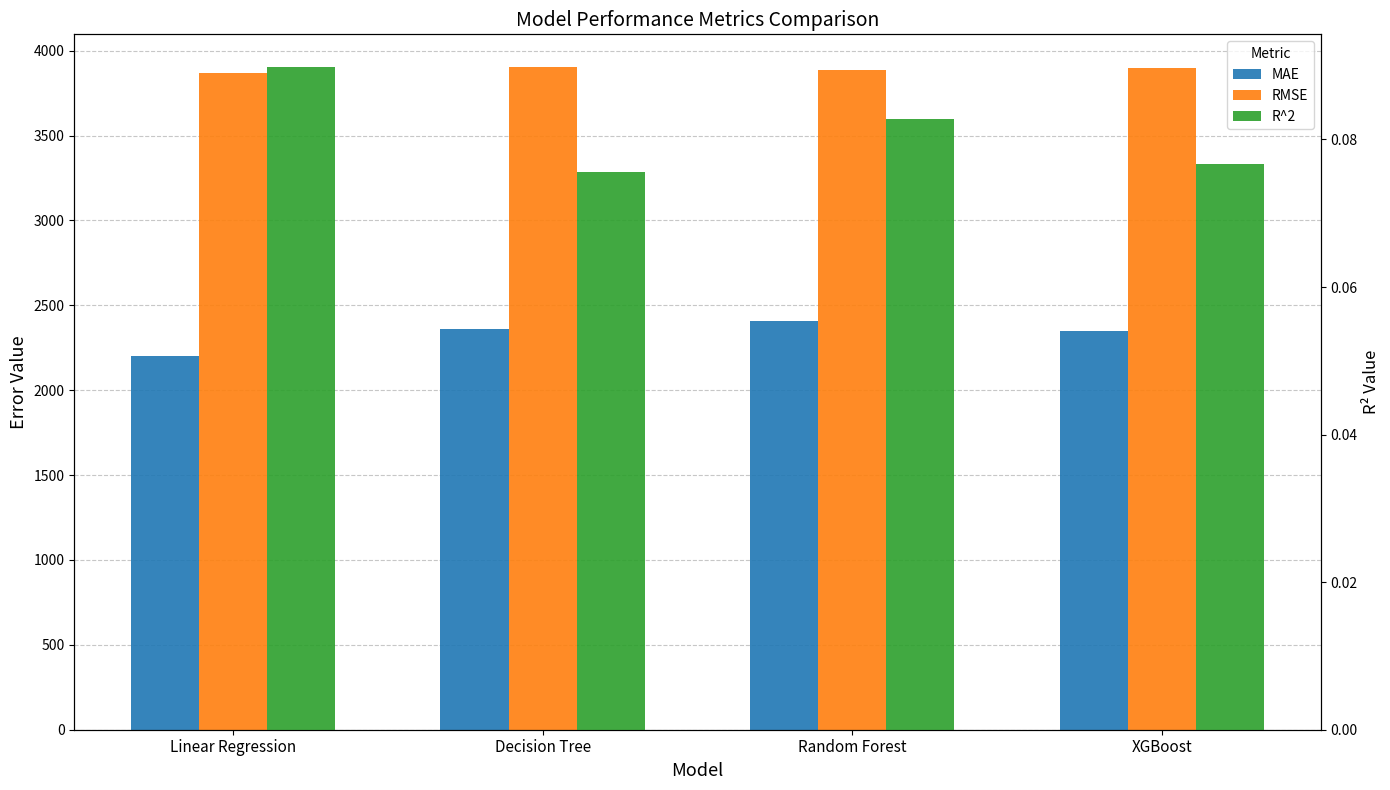

Which series has the largest total across all categories?

RMSE